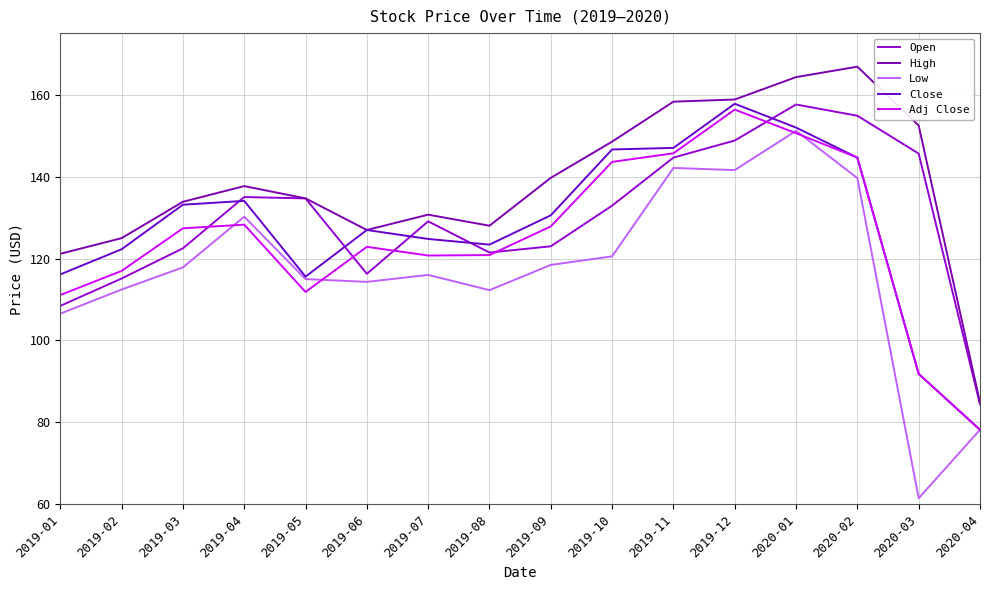

True or false: High and Low cross at least once.

False